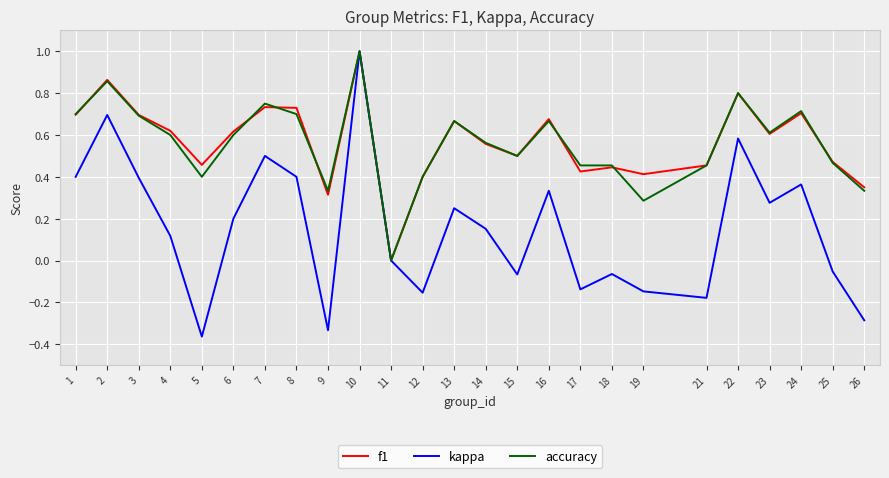

Which label corresponds to the largest value in the chart?

10